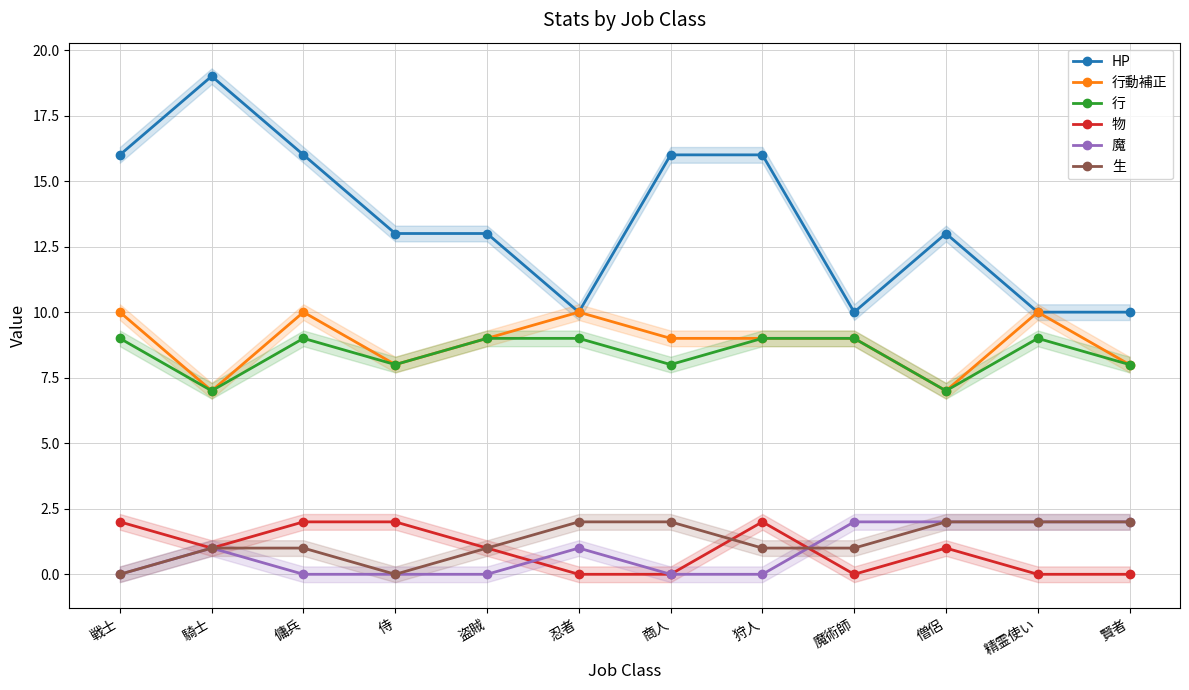

What position from the right is 盗賊?

8